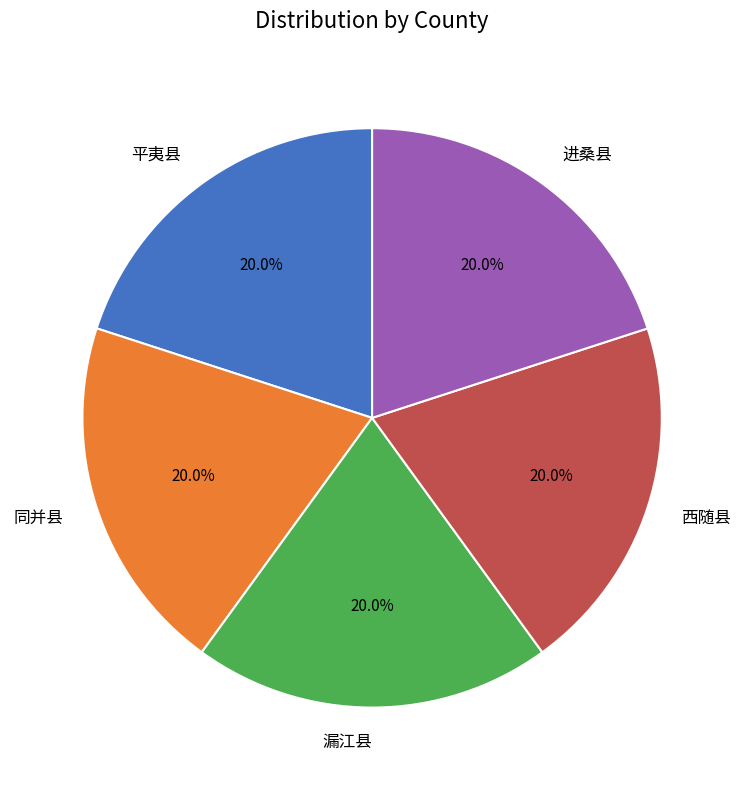

What is the ratio of the value at 西随县 to the value at 漏江县?

1.0